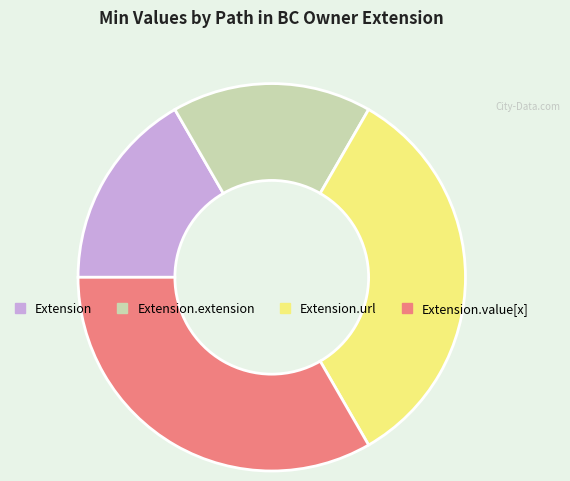

Is it true that Extension.value[x] is 33% of the pie?

True